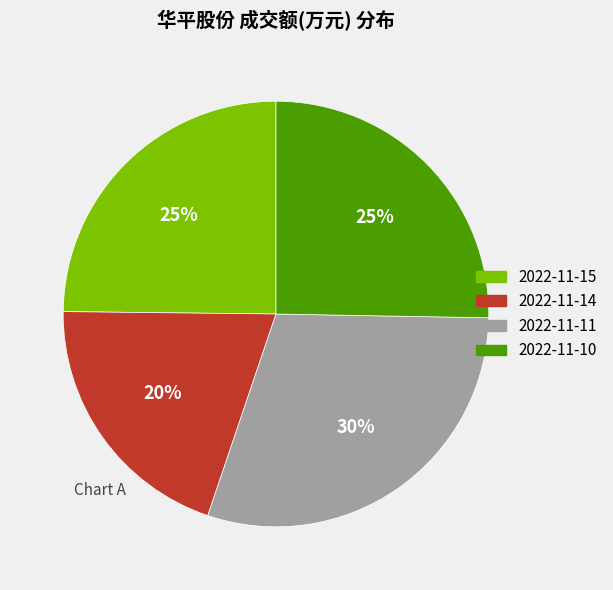

Is it true that 2022-11-10 is 16% of the pie?

False